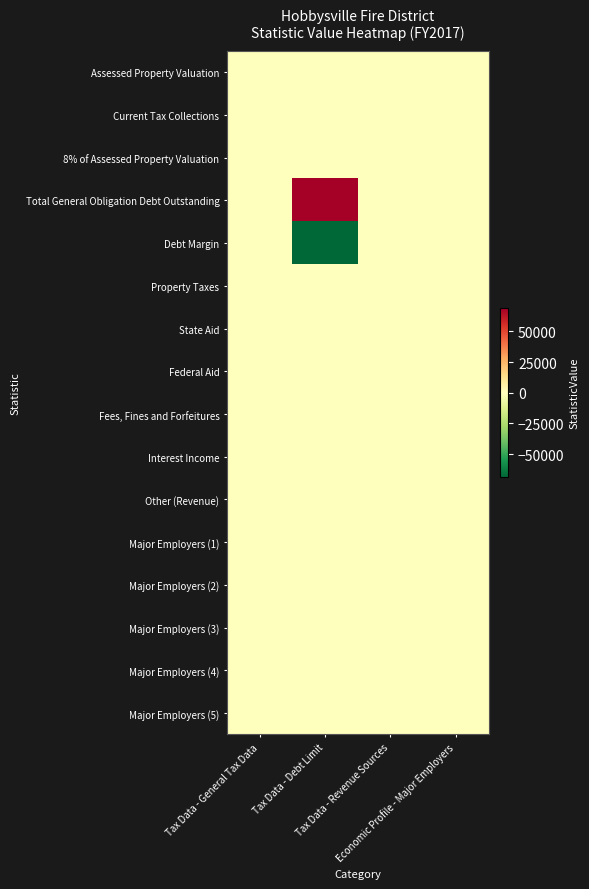

Rank the series at Tax Data - Debt Limit from highest to lowest value.

Total General Obligation Debt Outstanding, Assessed Property Valuation, Current Tax Collections, 8% of Assessed Property Valuation, Property Taxes, State Aid, Federal Aid, Fees, Fines and Forfeitures, Interest Income, Other (Revenue), Major Employers (1), Major Employers (2), Major Employers (3), Major Employers (4), Major Employers (5), Debt Margin